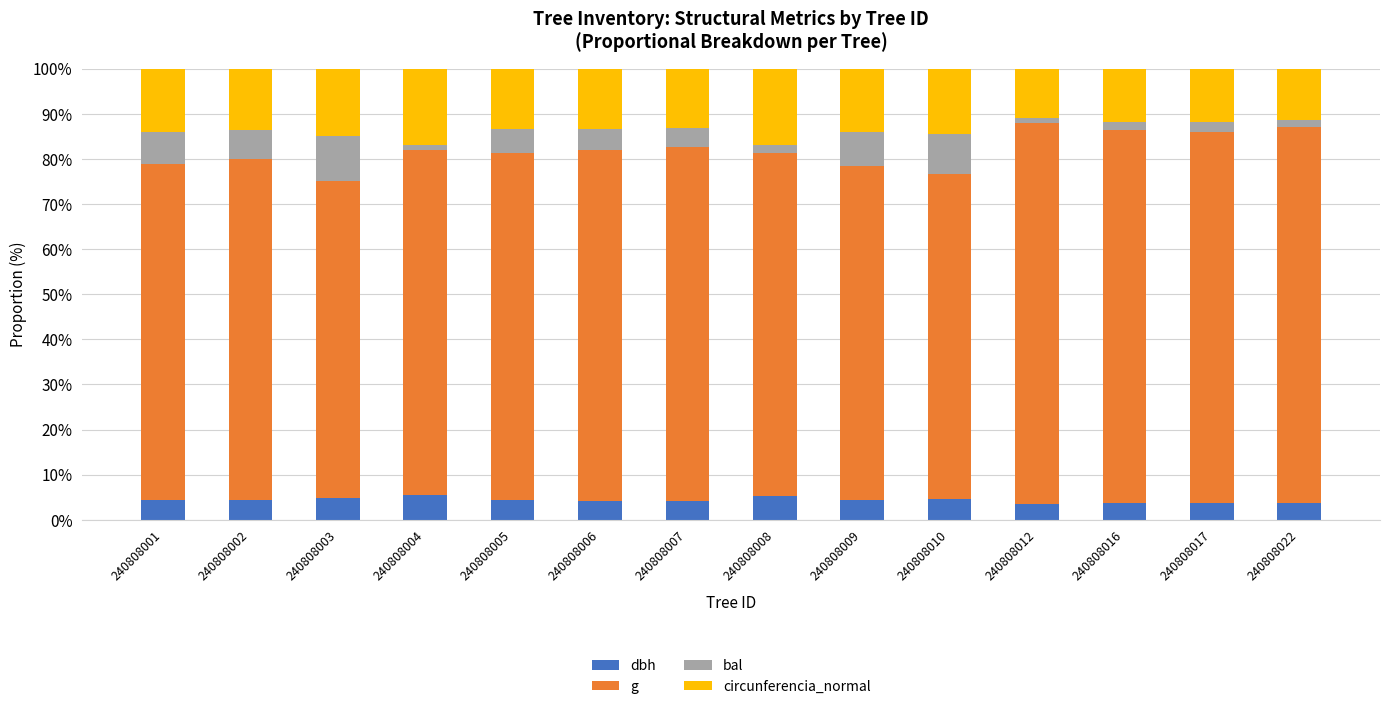

What is the sum of all dbh values?

60.7